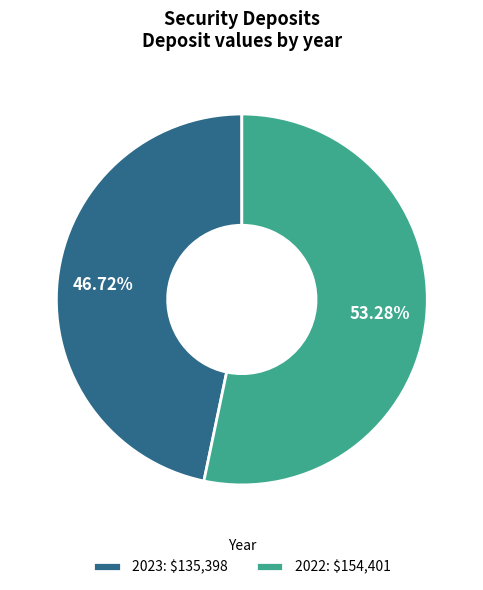

Which category accounts for the majority?

2022